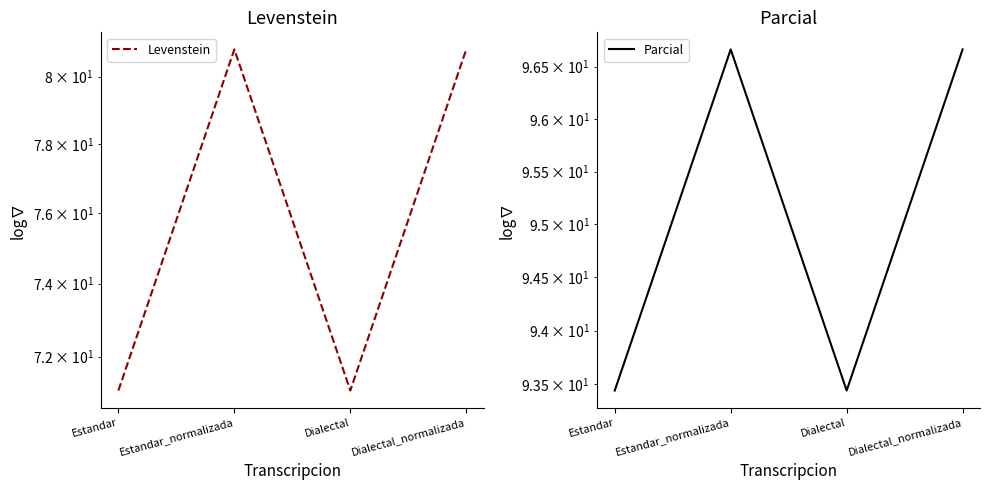

Reading left to right, list all the values displayed in this chart.

Levenstein: 71.1	80.8	71.1	80.8
Parcial: 93.4	96.7	93.4	96.7